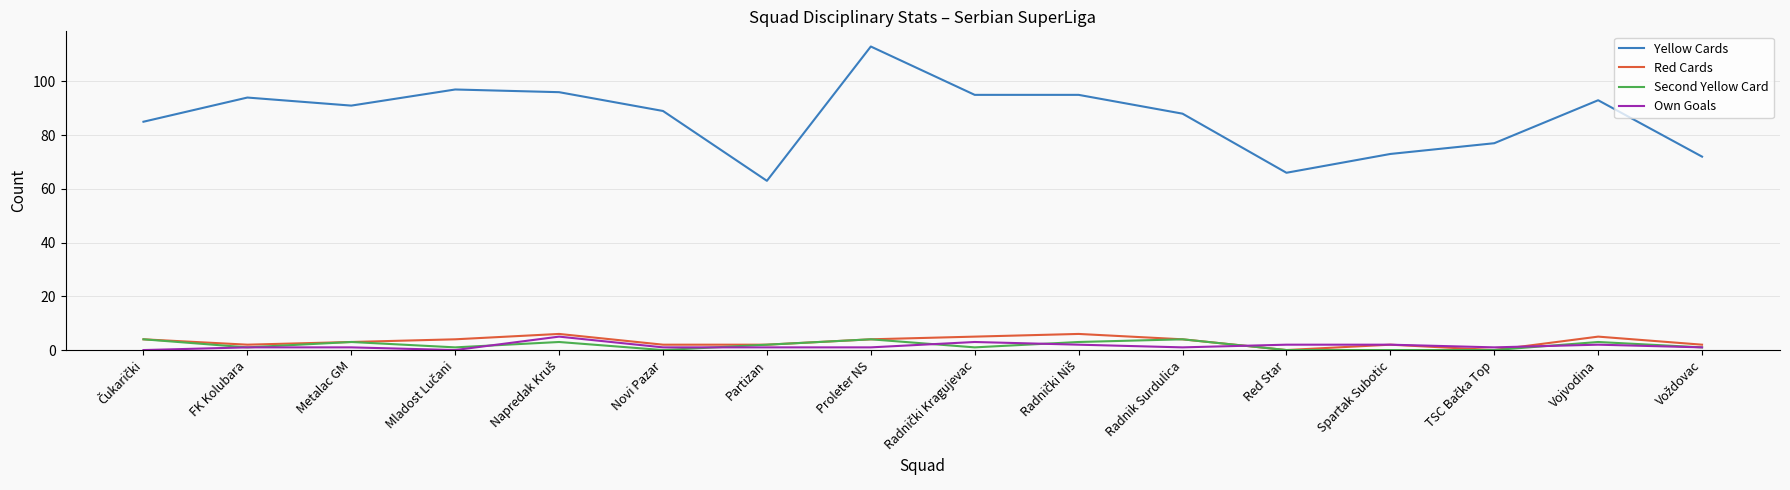

Which series has the largest range (max minus min)?

Yellow Cards